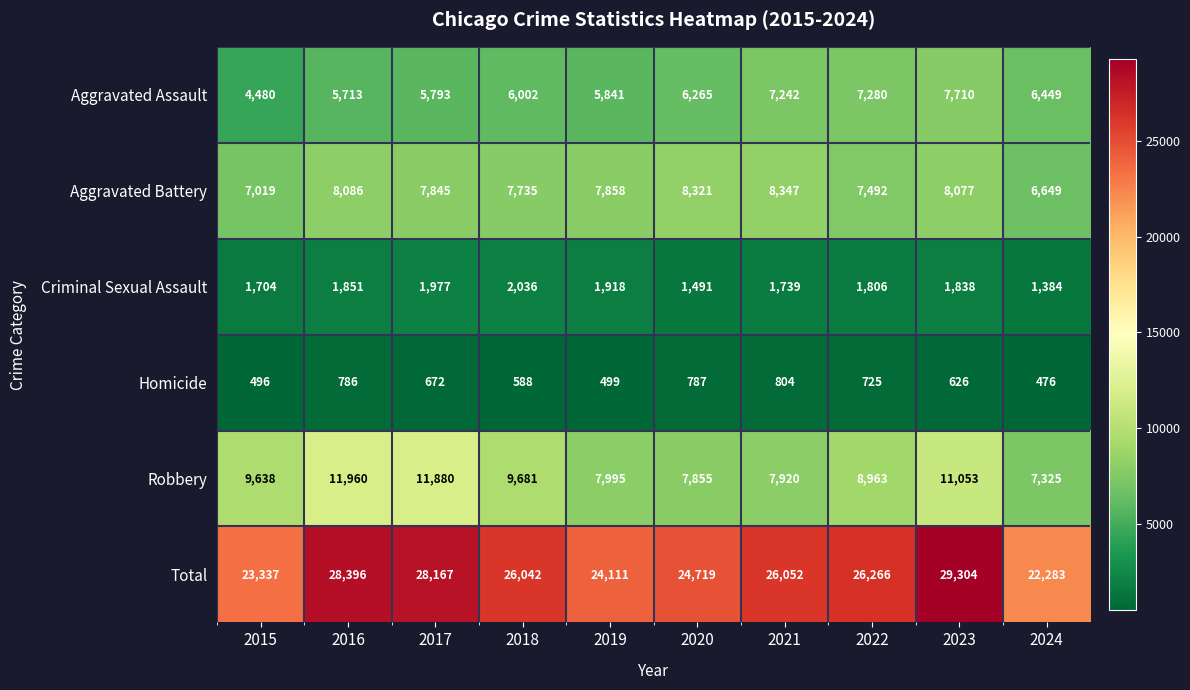

Is it true that Robbery equals 17863 at 2017?

False